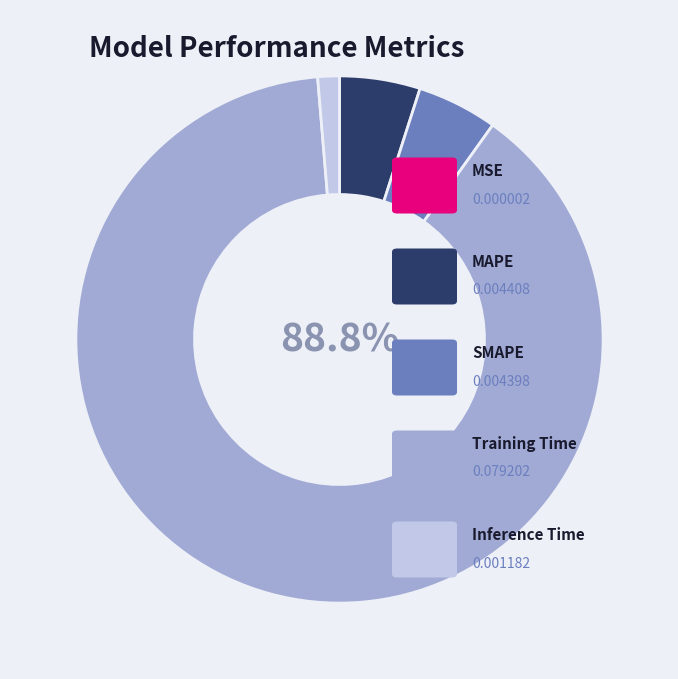

Is there any slice that represents more than half of the pie?

Yes